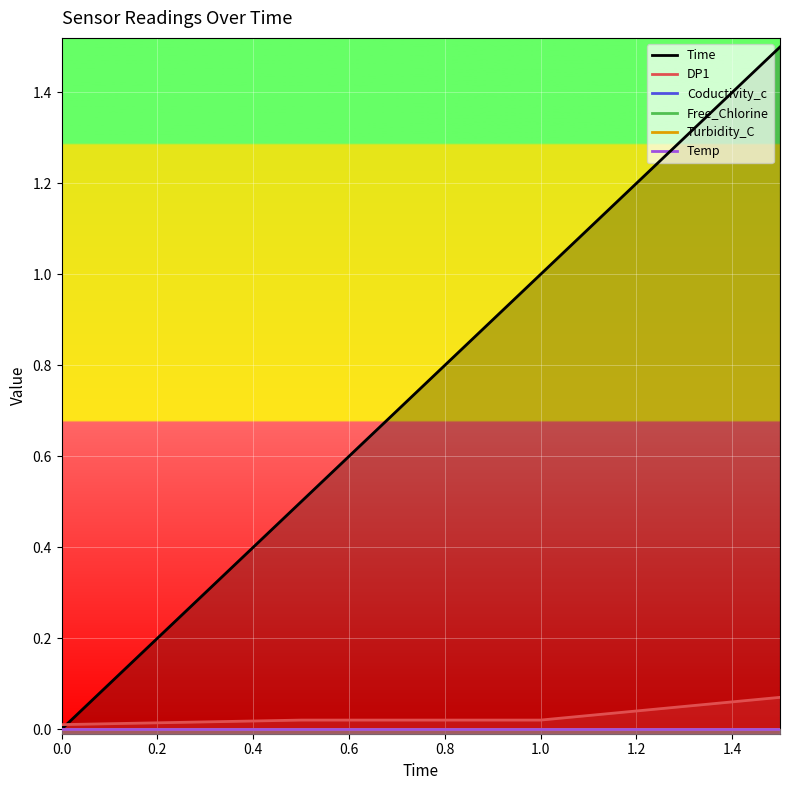

Rank the series at 0.0 from lowest to highest value.

Time, Coductivity_c, Free_Chlorine, Turbidity_C, Temp, DP1